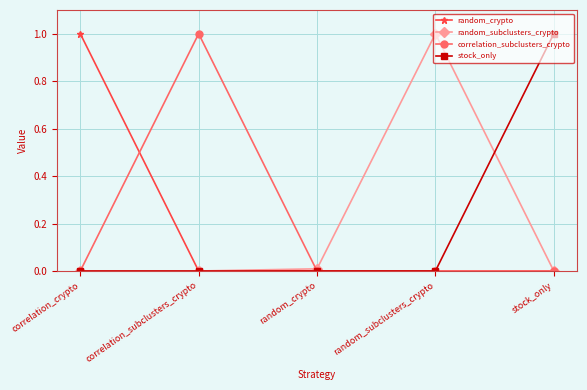

What is the spread (max minus min) of values at random_subclusters_crypto?

1.0